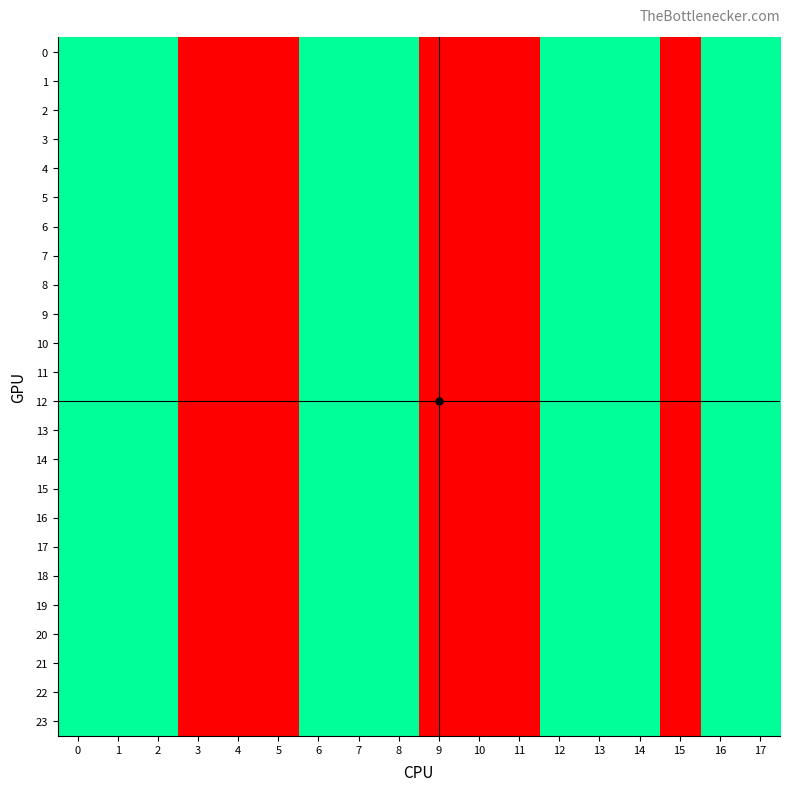

Reading left to right, what are all the values shown in this chart?

0: 0=2	1=2	2=2	3=1	4=1	5=1	6=2	7=2	8=2	9=1	10=1	11=1	12=2	13=2	14=2	15=1	16=2	17=2
1: 0=2	1=2	2=2	3=1	4=1	5=1	6=2	7=2	8=2	9=1	10=1	11=1	12=2	13=2	14=2	15=1	16=2	17=2
2: 0=2	1=2	2=2	3=1	4=1	5=1	6=2	7=2	8=2	9=1	10=1	11=1	12=2	13=2	14=2	15=1	16=2	17=2
3: 0=2	1=2	2=2	3=1	4=1	5=1	6=2	7=2	8=2	9=1	10=1	11=1	12=2	13=2	14=2	15=1	16=2	17=2
4: 0=2	1=2	2=2	3=1	4=1	5=1	6=2	7=2	8=2	9=1	10=1	11=1	12=2	13=2	14=2	15=1	16=2	17=2
5: 0=2	1=2	2=2	3=1	4=1	5=1	6=2	7=2	8=2	9=1	10=1	11=1	12=2	13=2	14=2	15=1	16=2	17=2
6: 0=2	1=2	2=2	3=1	4=1	5=1	6=2	7=2	8=2	9=1	10=1	11=1	12=2	13=2	14=2	15=1	16=2	17=2
7: 0=2	1=2	2=2	3=1	4=1	5=1	6=2	7=2	8=2	9=1	10=1	11=1	12=2	13=2	14=2	15=1	16=2	17=2
8: 0=2	1=2	2=2	3=1	4=1	5=1	6=2	7=2	8=2	9=1	10=1	11=1	12=2	13=2	14=2	15=1	16=2	17=2
9: 0=2	1=2	2=2	3=1	4=1	5=1	6=2	7=2	8=2	9=1	10=1	11=1	12=2	13=2	14=2	15=1	16=2	17=2
10: 0=2	1=2	2=2	3=1	4=1	5=1	6=2	7=2	8=2	9=1	10=1	11=1	12=2	13=2	14=2	15=1	16=2	17=2
11: 0=2	1=2	2=2	3=1	4=1	5=1	6=2	7=2	8=2	9=1	10=1	11=1	12=2	13=2	14=2	15=1	16=2	17=2
12: 0=2	1=2	2=2	3=1	4=1	5=1	6=2	7=2	8=2	9=1	10=1	11=1	12=2	13=2	14=2	15=1	16=2	17=2
13: 0=2	1=2	2=2	3=1	4=1	5=1	6=2	7=2	8=2	9=1	10=1	11=1	12=2	13=2	14=2	15=1	16=2	17=2
14: 0=2	1=2	2=2	3=1	4=1	5=1	6=2	7=2	8=2	9=1	10=1	11=1	12=2	13=2	14=2	15=1	16=2	17=2
15: 0=2	1=2	2=2	3=1	4=1	5=1	6=2	7=2	8=2	9=1	10=1	11=1	12=2	13=2	14=2	15=1	16=2	17=2
16: 0=2	1=2	2=2	3=1	4=1	5=1	6=2	7=2	8=2	9=1	10=1	11=1	12=2	13=2	14=2	15=1	16=2	17=2
17: 0=2	1=2	2=2	3=1	4=1	5=1	6=2	7=2	8=2	9=1	10=1	11=1	12=2	13=2	14=2	15=1	16=2	17=2
18: 0=2	1=2	2=2	3=1	4=1	5=1	6=2	7=2	8=2	9=1	10=1	11=1	12=2	13=2	14=2	15=1	16=2	17=2
19: 0=2	1=2	2=2	3=1	4=1	5=1	6=2	7=2	8=2	9=1	10=1	11=1	12=2	13=2	14=2	15=1	16=2	17=2
20: 0=2	1=2	2=2	3=1	4=1	5=1	6=2	7=2	8=2	9=1	10=1	11=1	12=2	13=2	14=2	15=1	16=2	17=2
21: 0=2	1=2	2=2	3=1	4=1	5=1	6=2	7=2	8=2	9=1	10=1	11=1	12=2	13=2	14=2	15=1	16=2	17=2
22: 0=2	1=2	2=2	3=1	4=1	5=1	6=2	7=2	8=2	9=1	10=1	11=1	12=2	13=2	14=2	15=1	16=2	17=2
23: 0=2	1=2	2=2	3=1	4=1	5=1	6=2	7=2	8=2	9=1	10=1	11=1	12=2	13=2	14=2	15=1	16=2	17=2